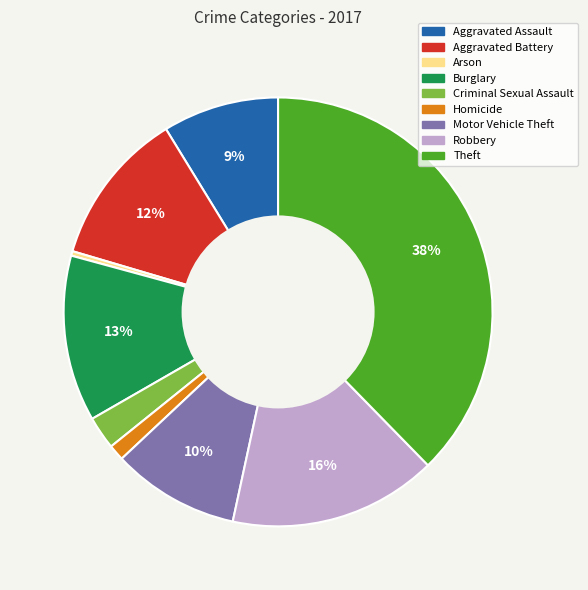

Count the number of slices in the pie.

9